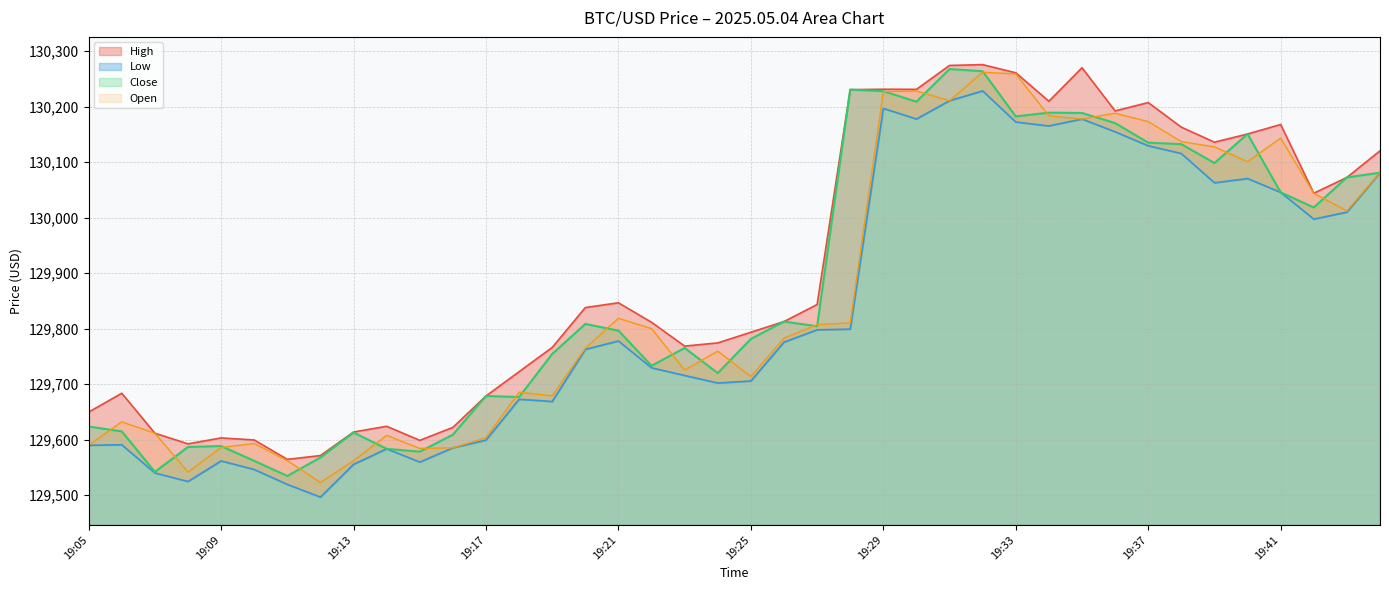

At which category does the chart reach its minimum across all series?

19:12